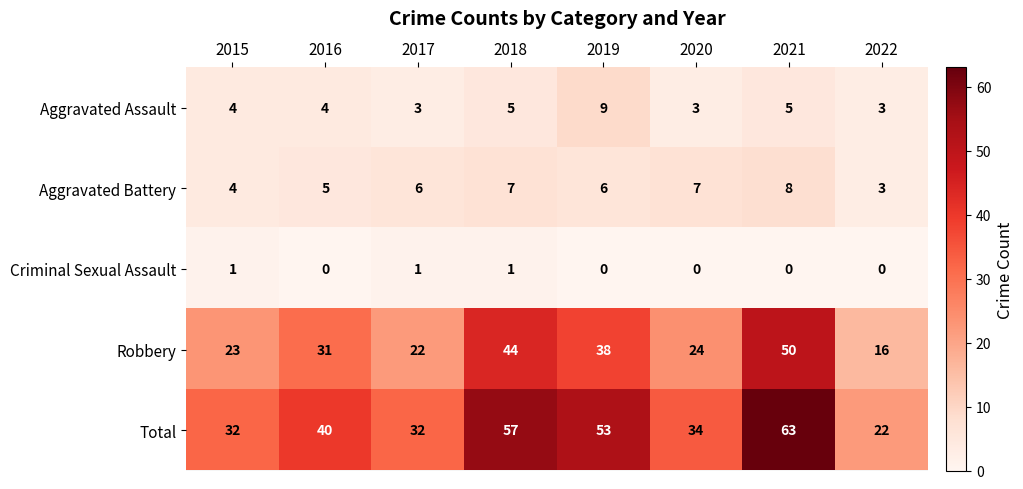

Which series has the largest total across all categories?

Total